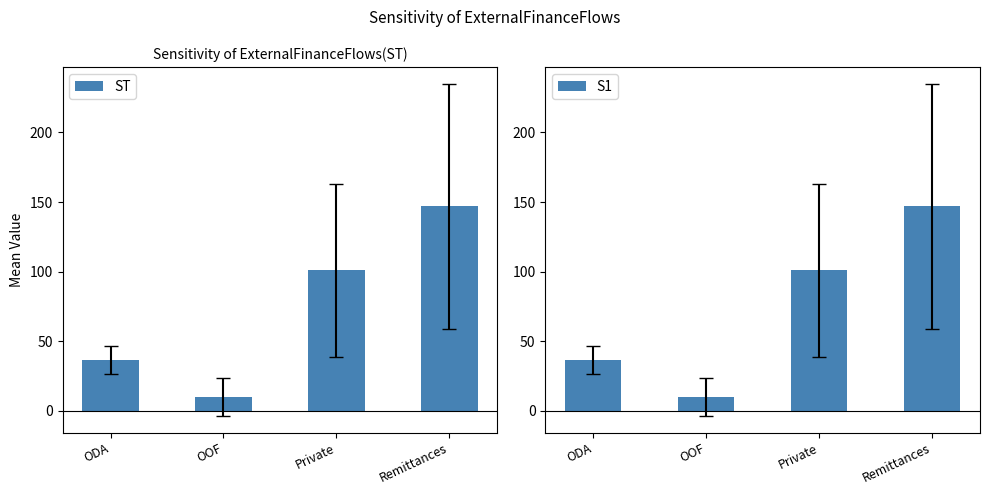

Reading left to right, extract all data points from this chart.

ST: 36.5	10.1	101.1	147.0
S1: 36.5	10.1	101.1	147.0